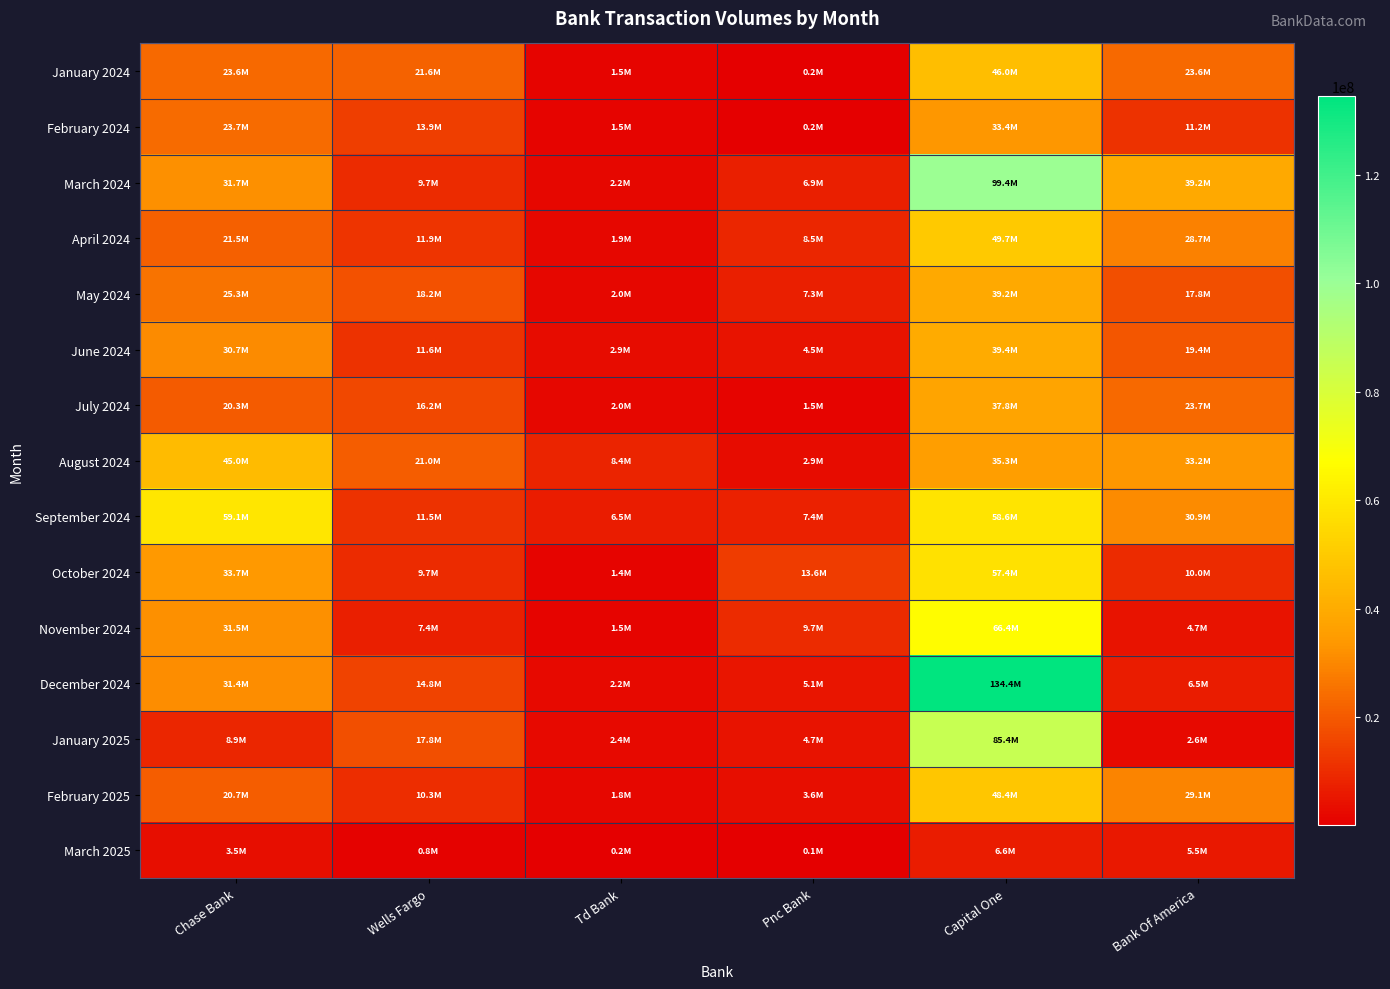

Reading left to right, what are all the values shown in this chart?

January 2024: Chase Bank=23570226	Wells Fargo=21620764	Td Bank=1468396	Pnc Bank=172895	Capital One=46026220	Bank Of America=23641081
February 2024: Chase Bank=23719145	Wells Fargo=13880242	Td Bank=1455445	Pnc Bank=189435	Capital One=33375275	Bank Of America=11225770
March 2024: Chase Bank=31680224	Wells Fargo=9702187	Td Bank=2151421	Pnc Bank=6918772	Capital One=99418287	Bank Of America=39229505
April 2024: Chase Bank=21538127	Wells Fargo=11857806	Td Bank=1874646	Pnc Bank=8505679	Capital One=49740991	Bank Of America=28712652
May 2024: Chase Bank=25314081	Wells Fargo=18153788	Td Bank=2045561	Pnc Bank=7281356	Capital One=39247645	Bank Of America=17778920
June 2024: Chase Bank=30728950	Wells Fargo=11567721	Td Bank=2850466	Pnc Bank=4473125	Capital One=39421672	Bank Of America=19412686
July 2024: Chase Bank=20296873	Wells Fargo=16205602	Td Bank=2008788	Pnc Bank=1499888	Capital One=37799580	Bank Of America=23659950
August 2024: Chase Bank=44962734	Wells Fargo=21015905	Td Bank=8441808	Pnc Bank=2929212	Capital One=35332409	Bank Of America=33222782
September 2024: Chase Bank=59114811	Wells Fargo=11523614	Td Bank=6466952	Pnc Bank=7425423	Capital One=58575076	Bank Of America=30936259
October 2024: Chase Bank=33712865	Wells Fargo=9664082	Td Bank=1392666	Pnc Bank=13619265	Capital One=57419180	Bank Of America=10022060
November 2024: Chase Bank=31546993	Wells Fargo=7385950	Td Bank=1538442	Pnc Bank=9696597	Capital One=66425191	Bank Of America=4707092
December 2024: Chase Bank=31442523	Wells Fargo=14801941	Td Bank=2174219	Pnc Bank=5094372	Capital One=134416688	Bank Of America=6524596
January 2025: Chase Bank=8938819	Wells Fargo=17830970	Td Bank=2393494	Pnc Bank=4670389	Capital One=85397620	Bank Of America=2607802
February 2025: Chase Bank=20722083	Wells Fargo=10252842	Td Bank=1844353	Pnc Bank=3558964	Capital One=48399000	Bank Of America=29122867
March 2025: Chase Bank=3497546	Wells Fargo=812709	Td Bank=216066	Pnc Bank=54162	Capital One=6607770	Bank Of America=5450300